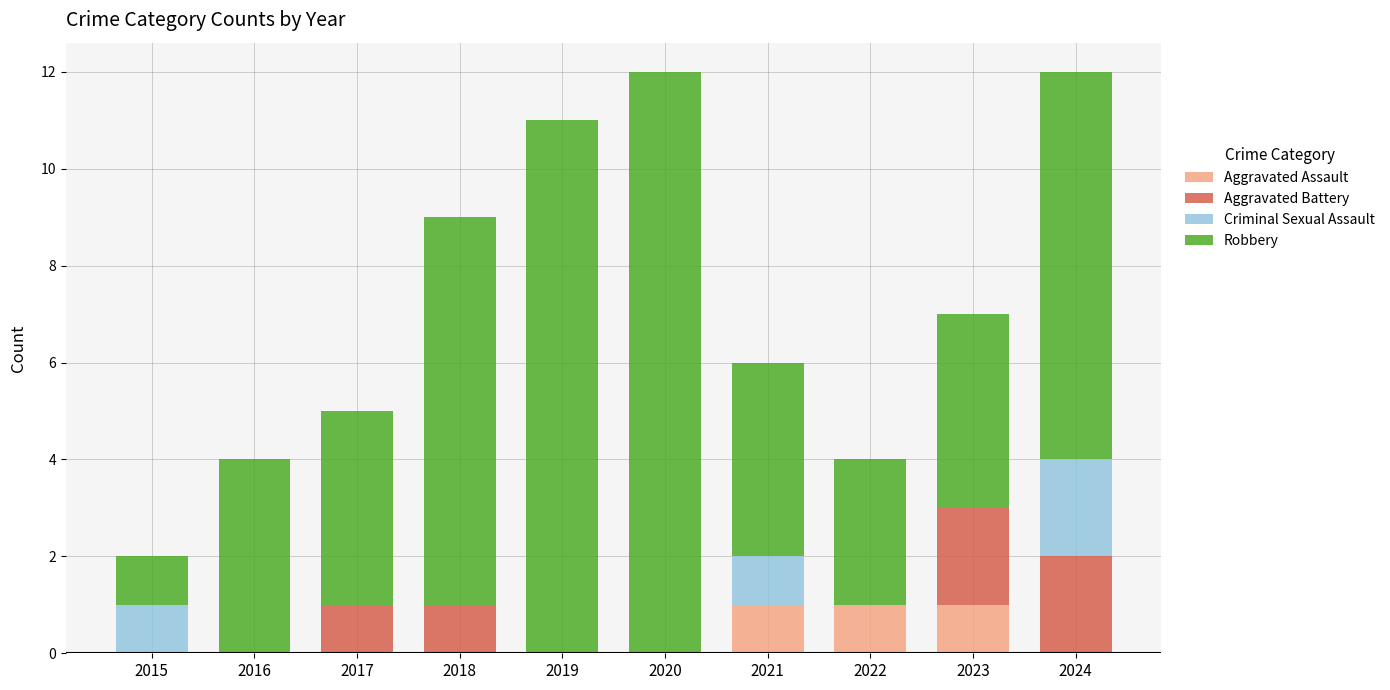

True or false: Aggravated Assault has a value of 0 at 2019.

True